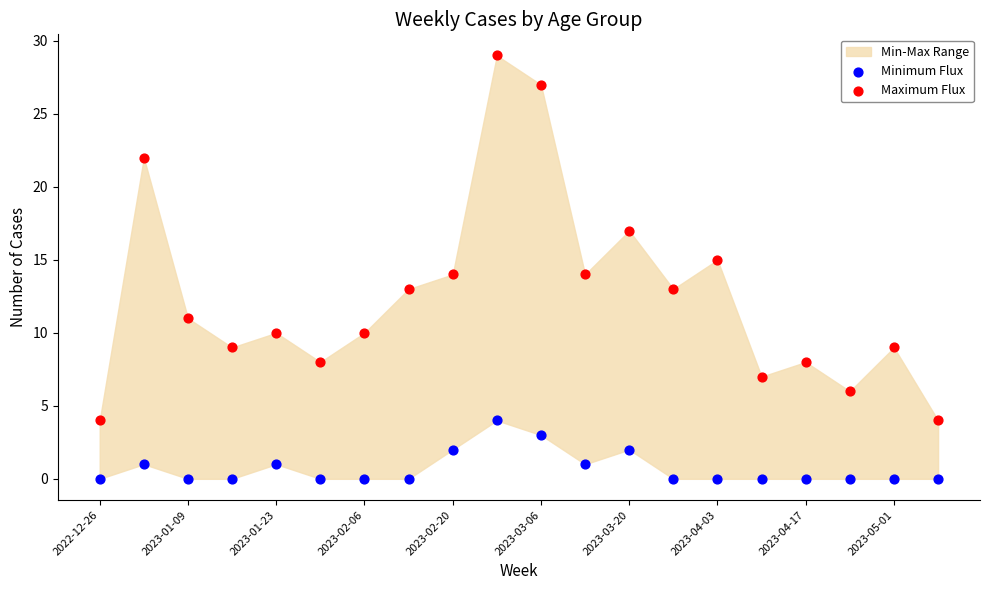

Which series has the largest Y range (max minus min)?

Maximum Flux